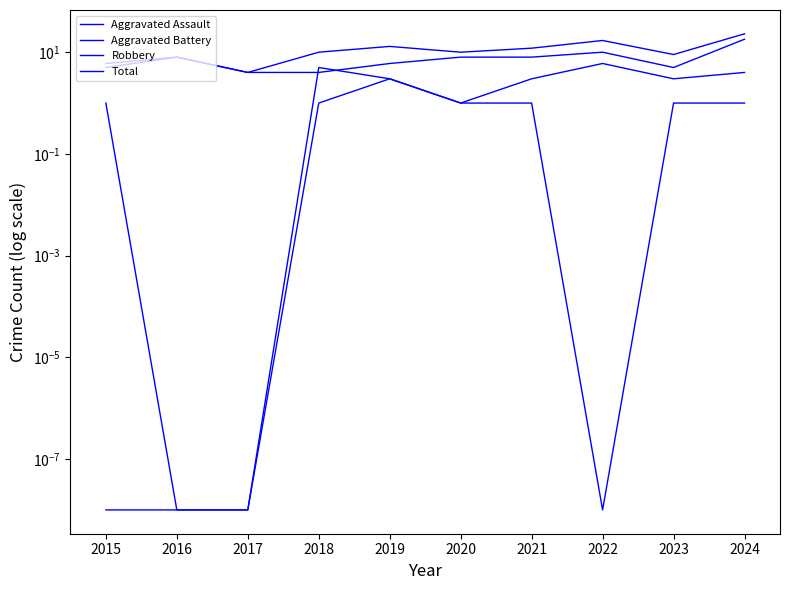

What is the difference between the Robbery values at 2022 and 2024?

8.0